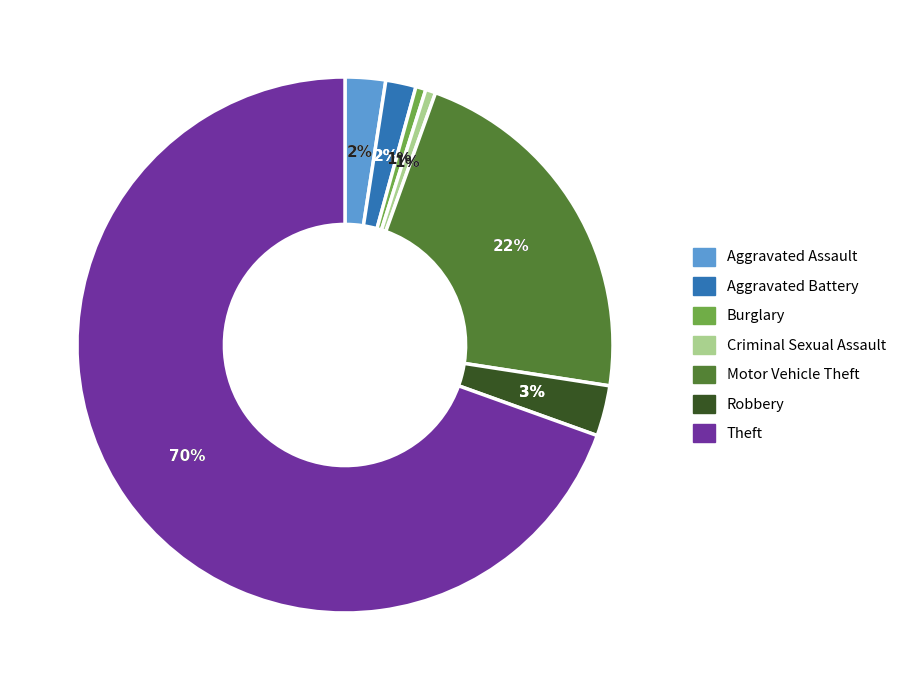

What is the ratio of the value at Burglary to the value at Aggravated Battery?

0.3